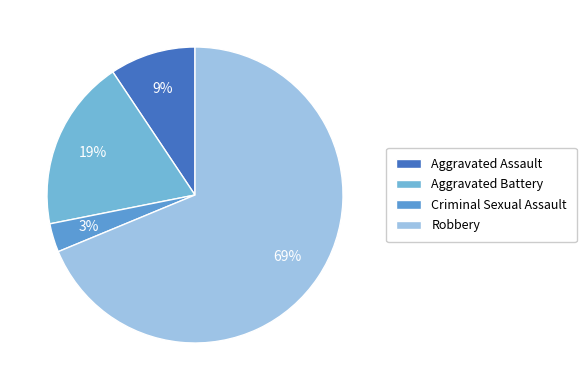

To the nearest percent, what is the difference between the Robbery and Aggravated Battery slice percentages?

50%